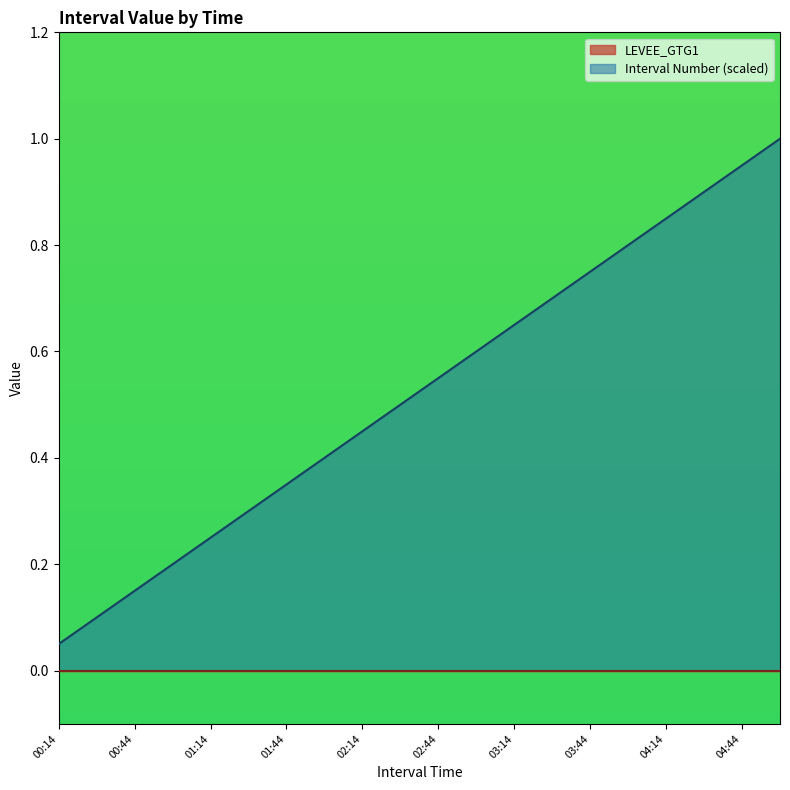

True or false: the data shows 0.6 at 02:44.

True